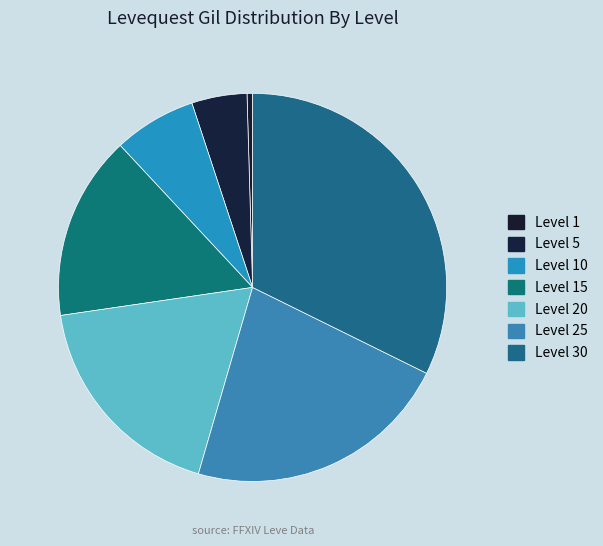

How many slices are in this pie chart?

7